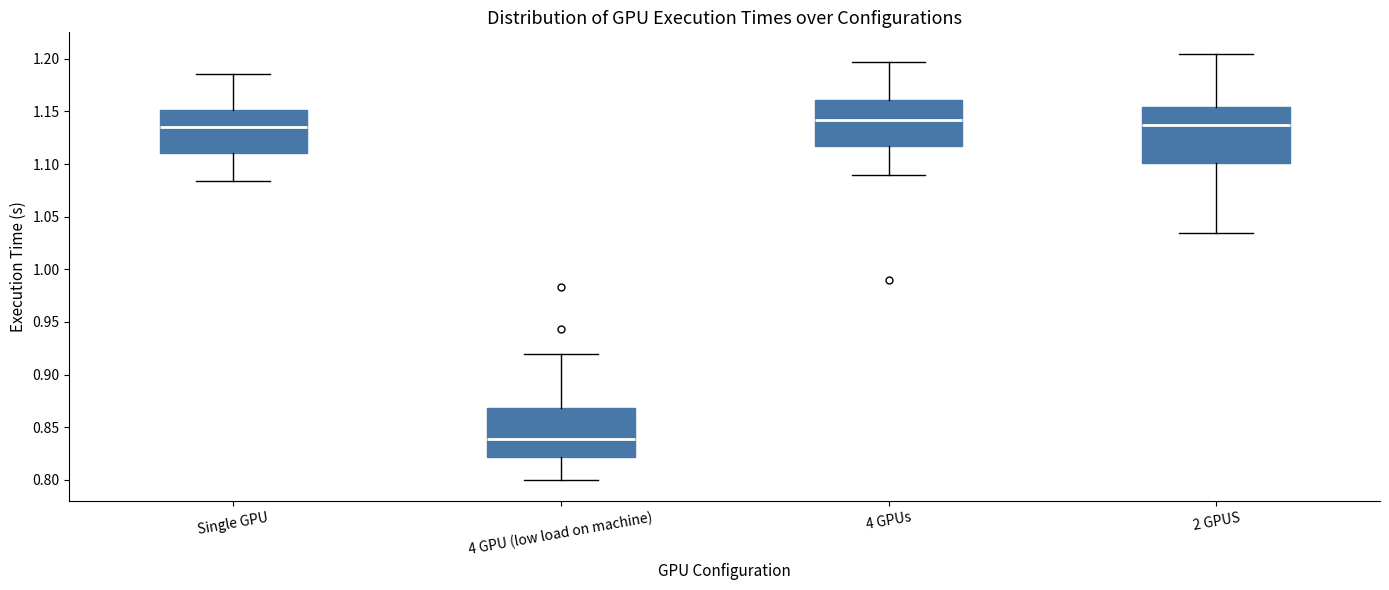

Reading left to right, transcribe this box plot: for each box, give where its median line is, the range the box spans, and where its two whiskers end, as read against the y-axis. The values are not printed on the chart, so give them approximately, as read against the axis.

Single GPU: median 1.135, box 1.110 to 1.150, whiskers 1.085 to 1.185
4 GPU (low load on machine): median 0.840, box 0.820 to 0.870, whiskers 0.800 to 0.920
4 GPUs: median 1.140, box 1.115 to 1.160, whiskers 1.090 to 1.195
2 GPUS: median 1.135, box 1.100 to 1.155, whiskers 1.035 to 1.205